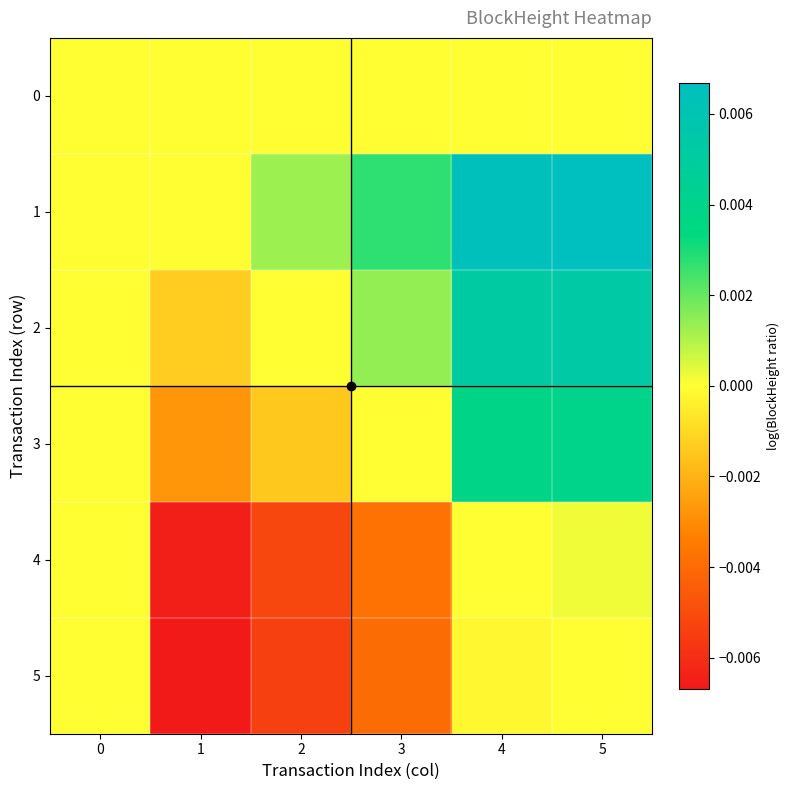

At 4, list the series in order from smallest to largest.

5, 0, 4, 3, 2, 1